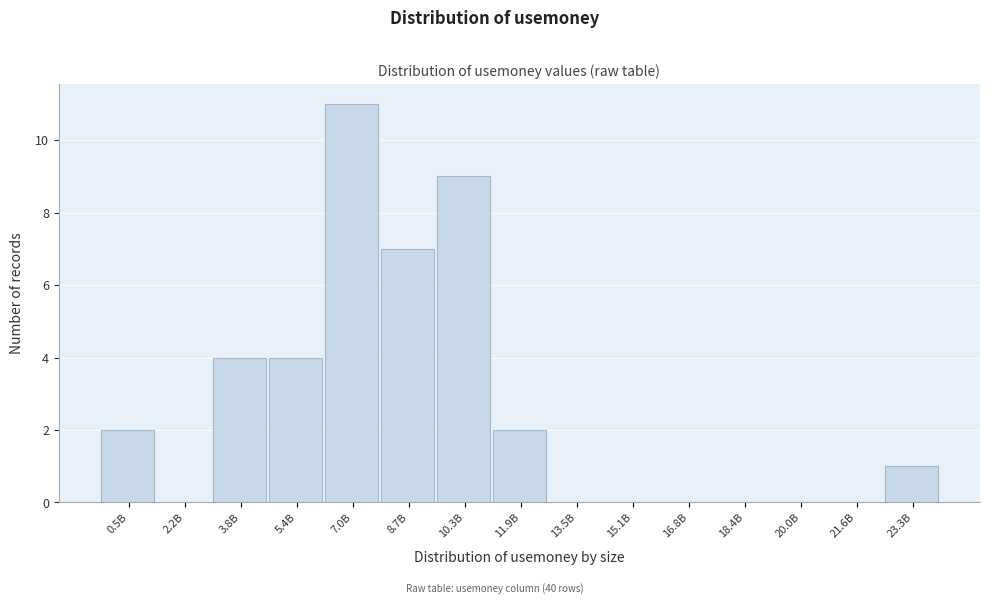

Reading left to right, extract all data points from this chart.

0.5B=2	2.2B=0	3.8B=4	5.4B=4	7.0B=11	8.7B=7	10.3B=9	11.9B=2	13.5B=0	15.1B=0	16.8B=0	18.4B=0	20.0B=0	21.6B=0	23.3B=1